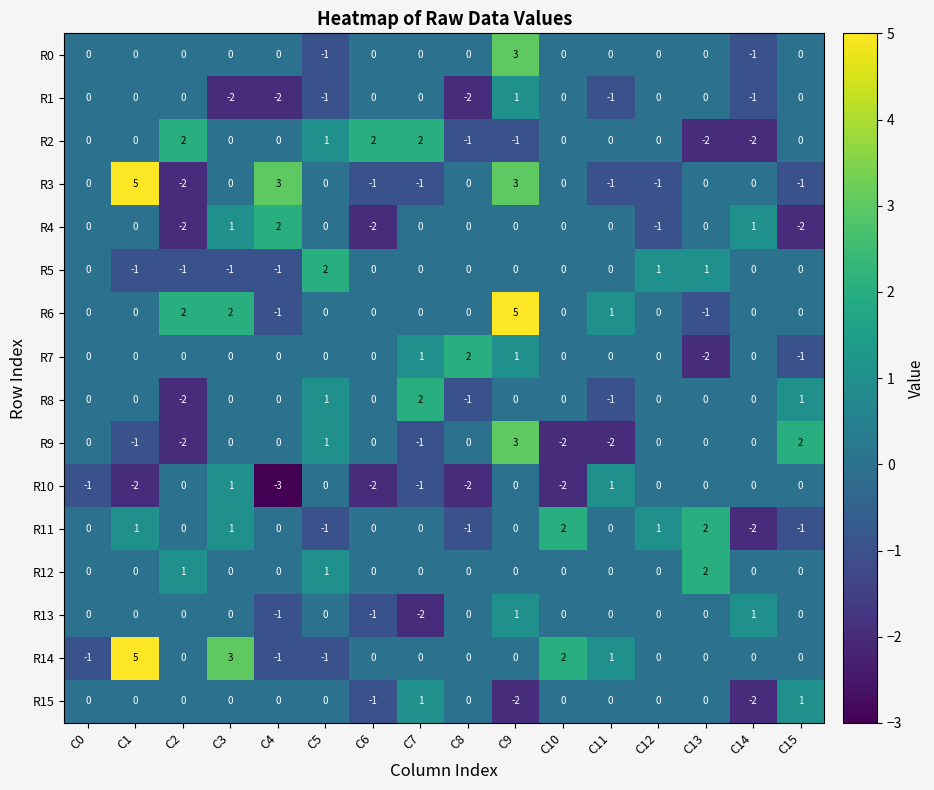

Is it true that R0 equals -1 at C14?

True